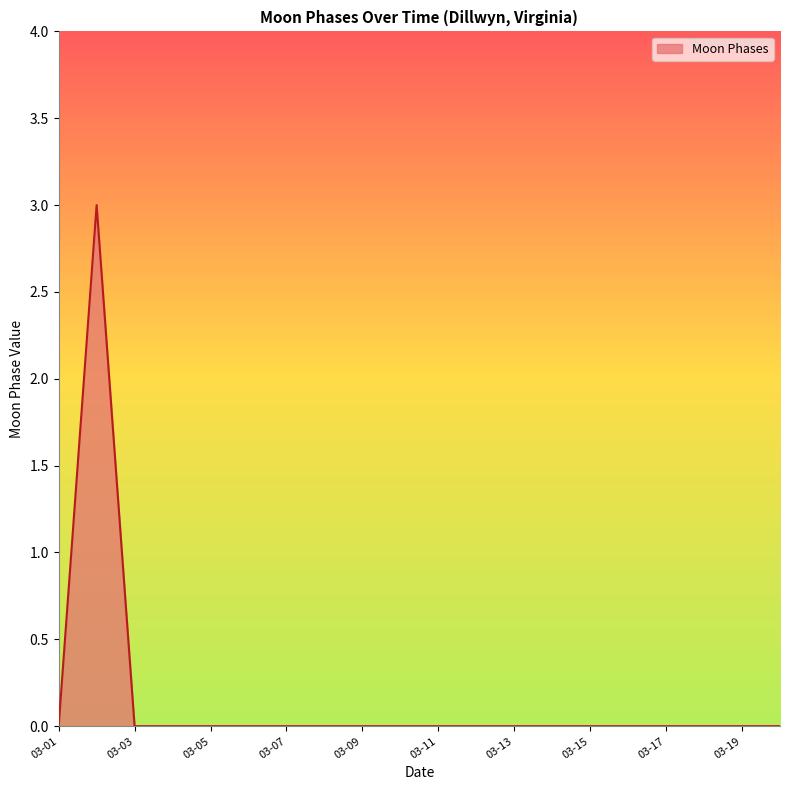

Does the chart have visible grid lines?

No